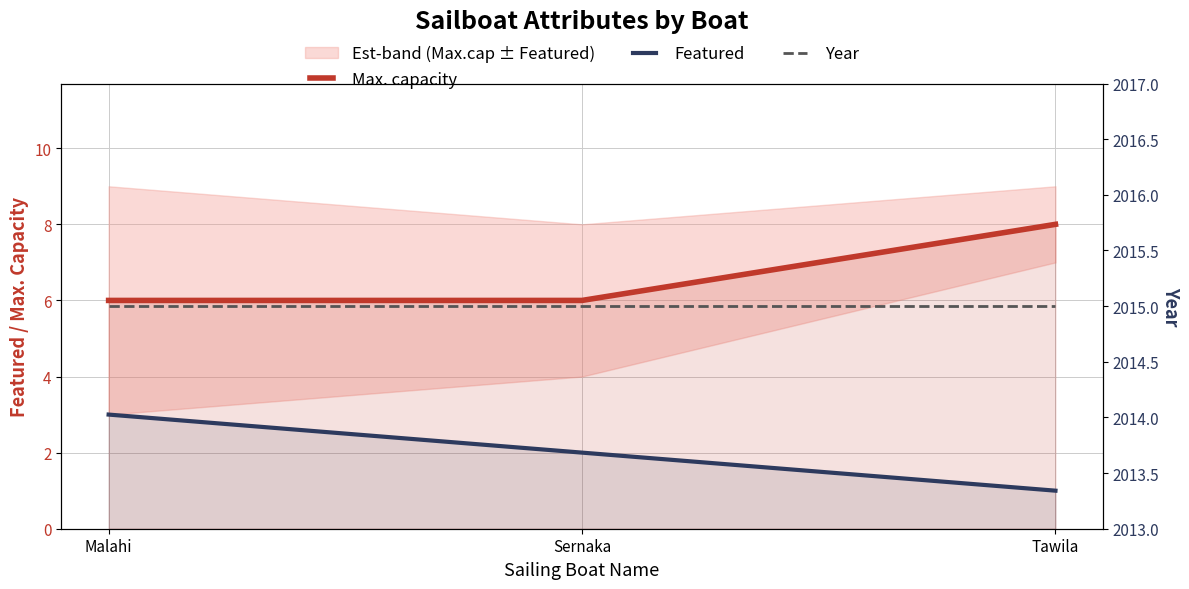

What is the label of the 2nd point from the right?

Sernaka